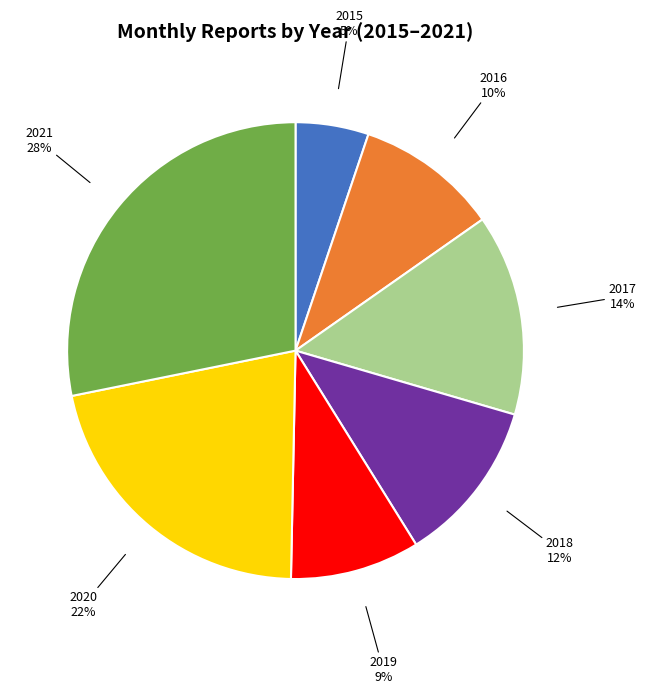

Is the sum of 2018 and 2021 greater than half?

No